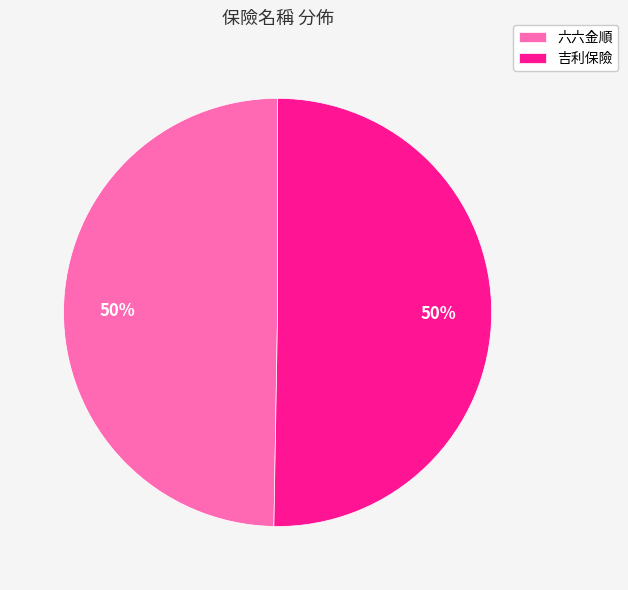

Approximately how many times larger is the value at 六六金順 compared to 吉利保險?

1.0